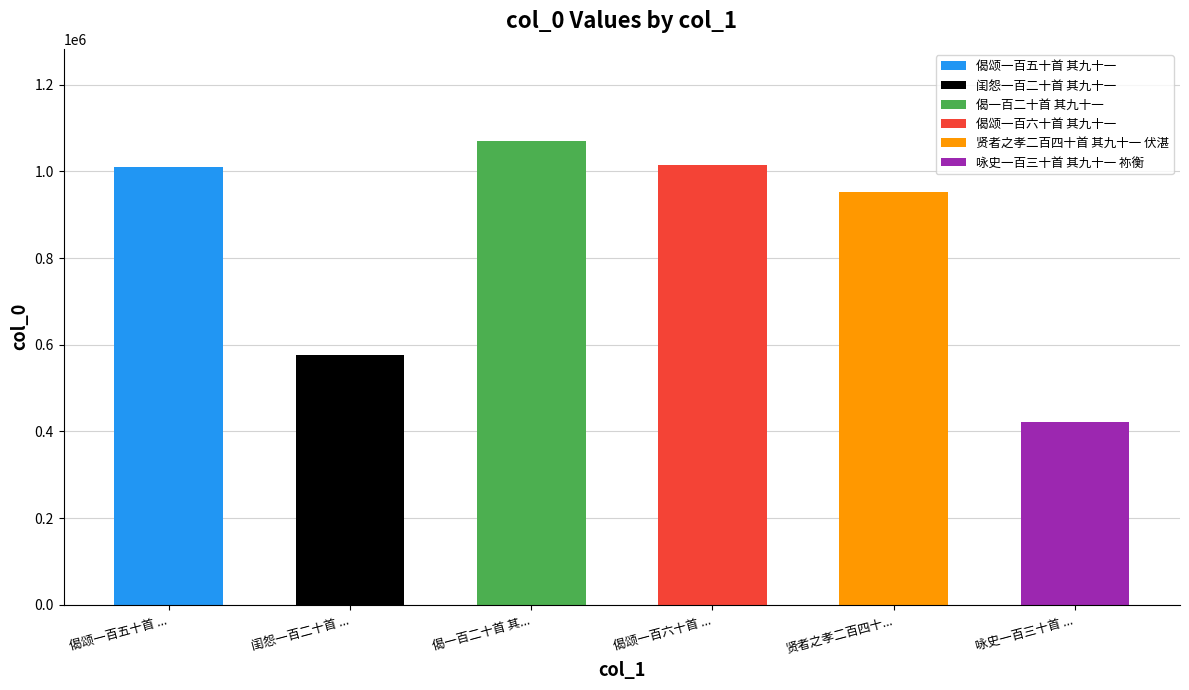

What is the smallest value displayed?

422420